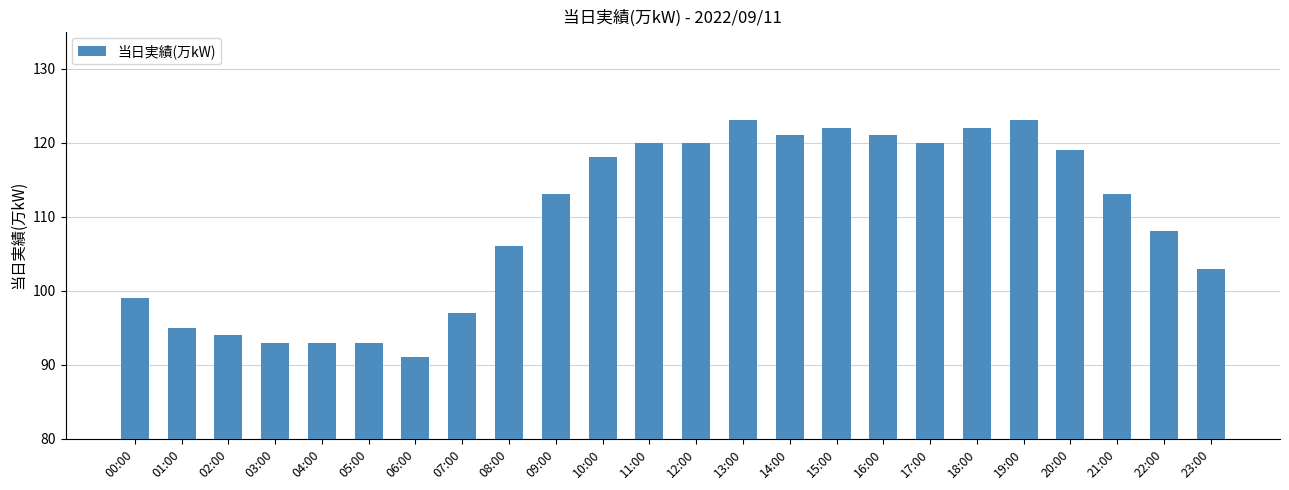

What is the change in value from 12:00 to 22:00?

-12